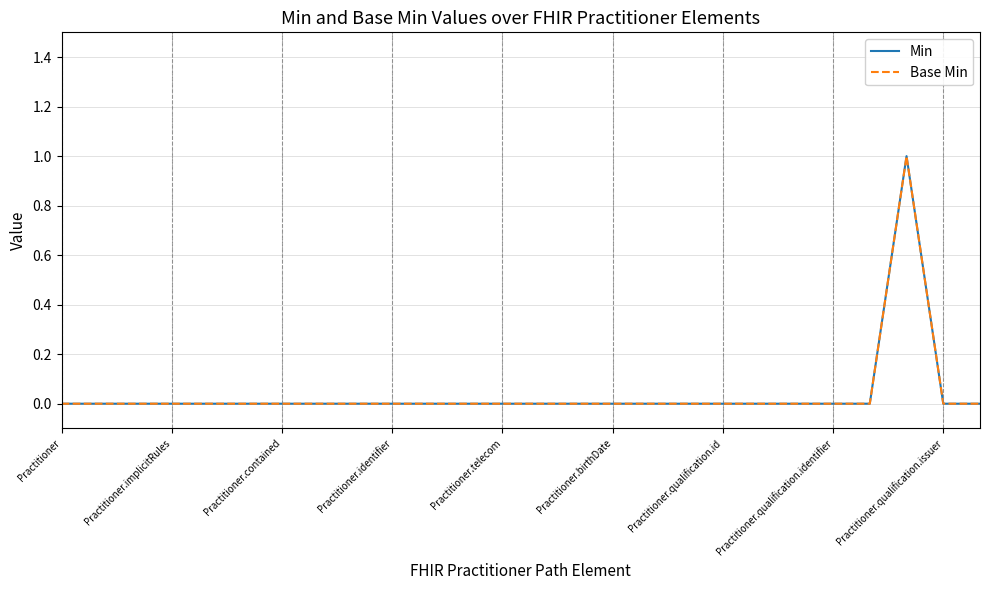

Which series has the largest total across all categories?

Min